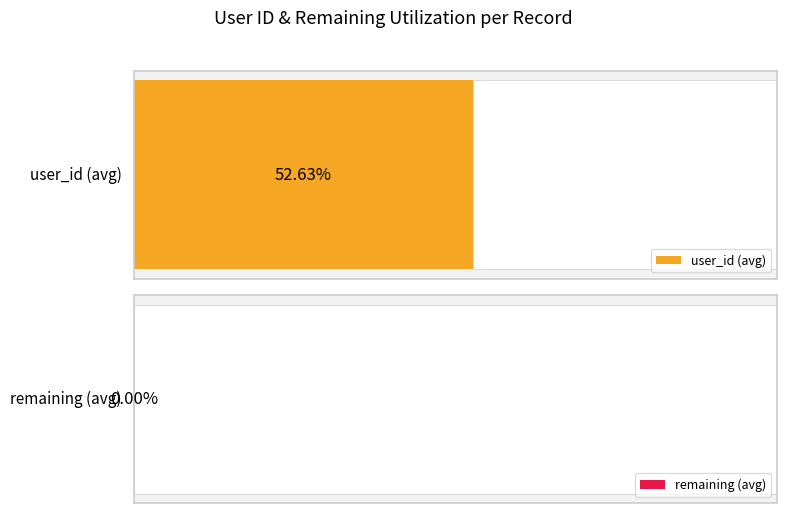

Are the bars grouped side by side (vs. stacked)?

Yes